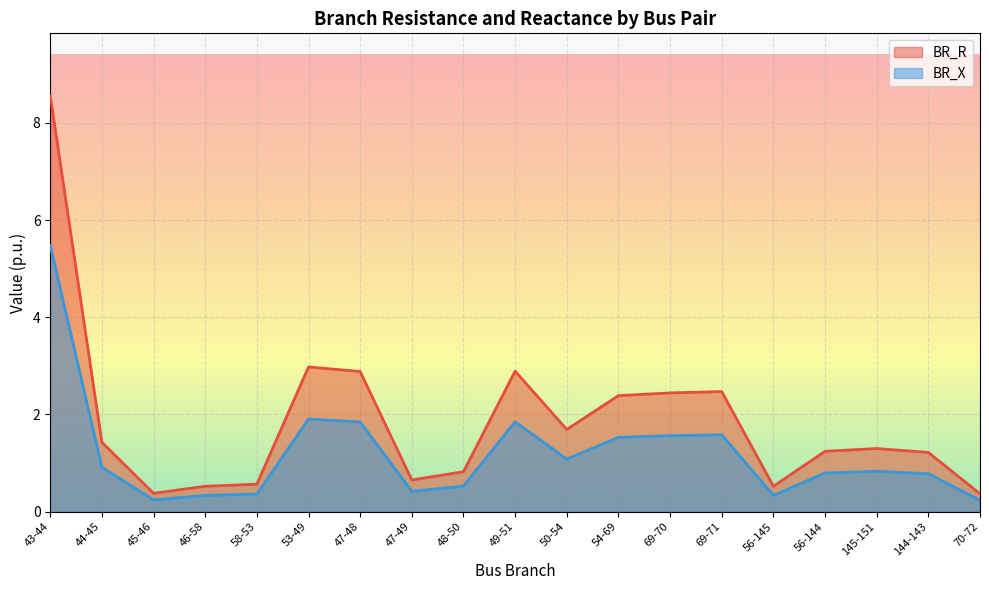

True or false: BR_R has more than 2 interior local peaks.

True